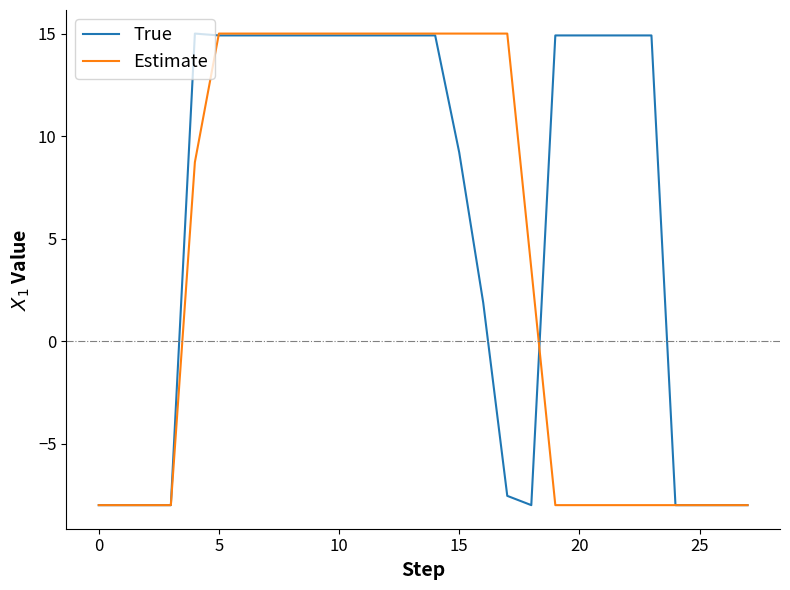

Which series has the largest total across all categories?

True